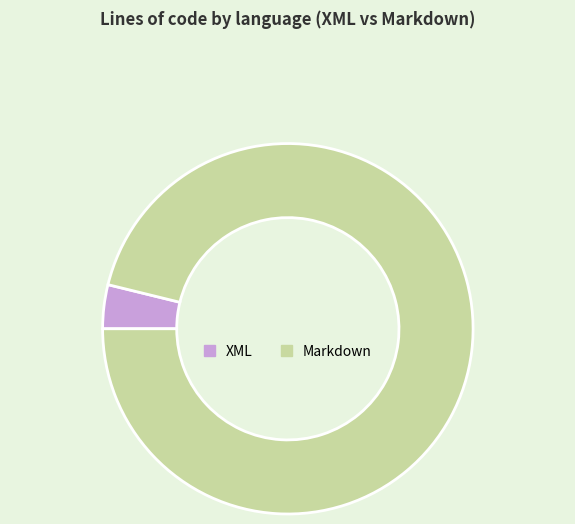

Do XML and Markdown together represent more than half of the pie?

Yes